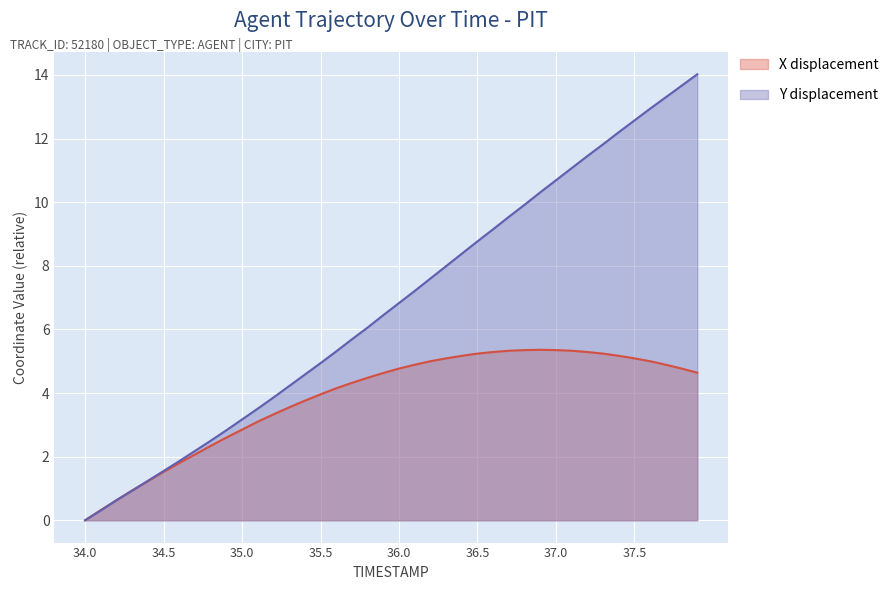

How many lines are shown in the chart?

2